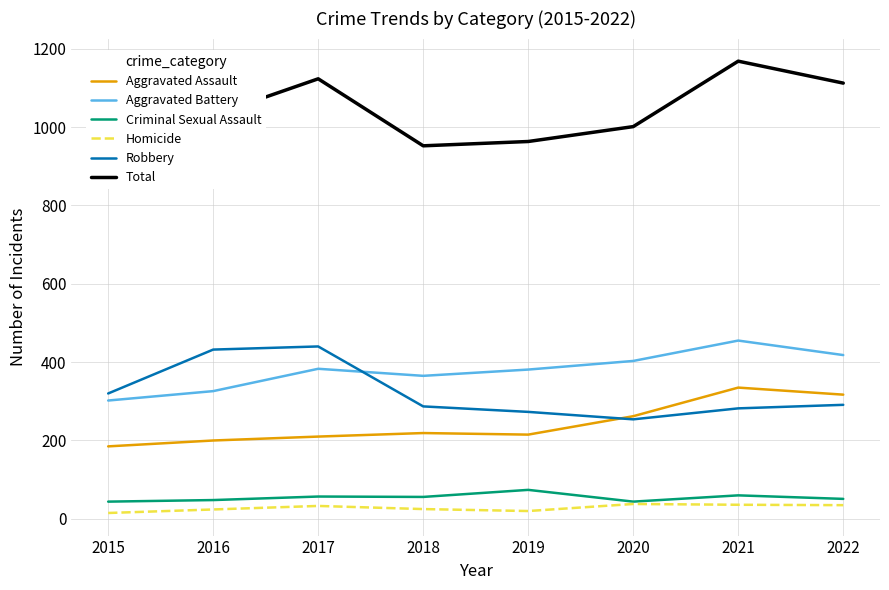

True or false: Total and Aggravated Battery intersect in this chart.

False